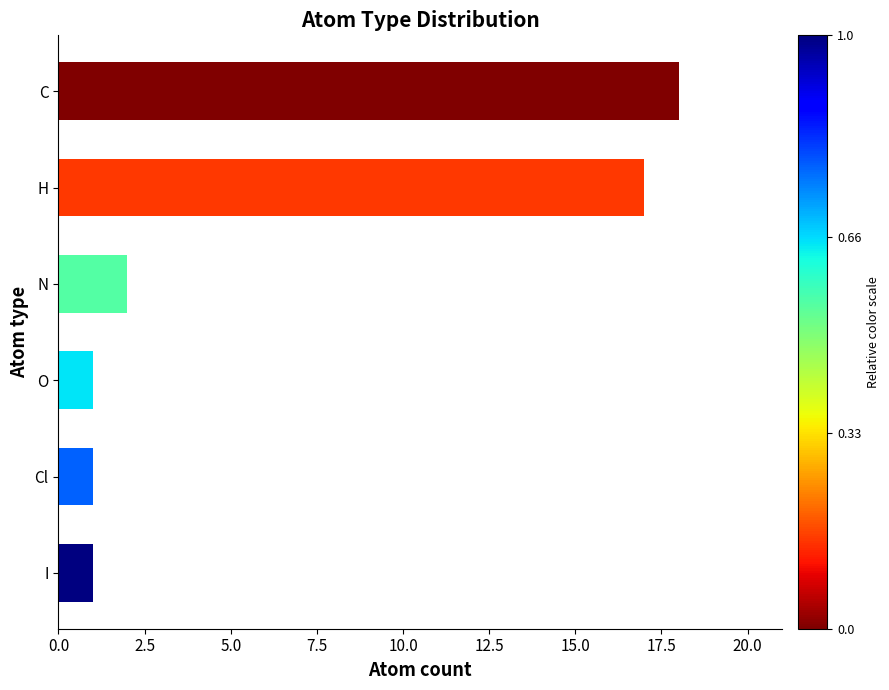

What position from the bottom is N?

4